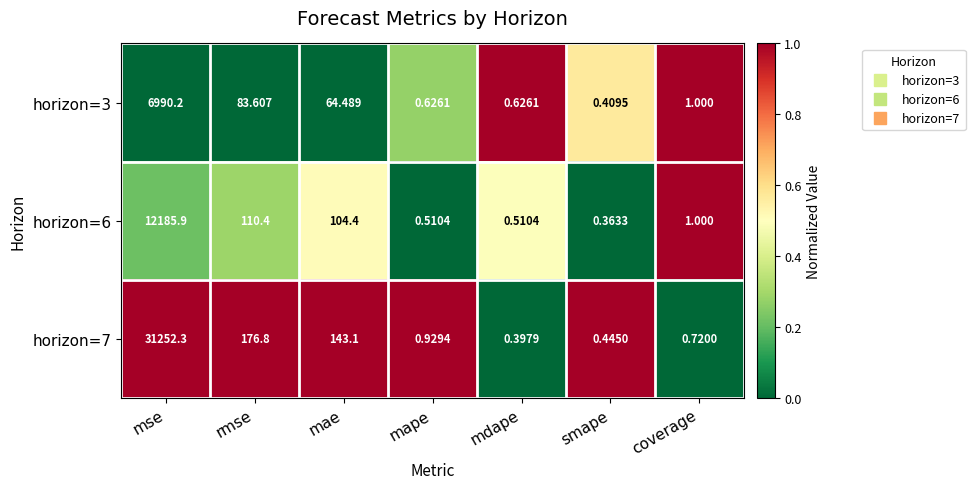

Where is horizon=7 nearest to the value 15626?

rmse